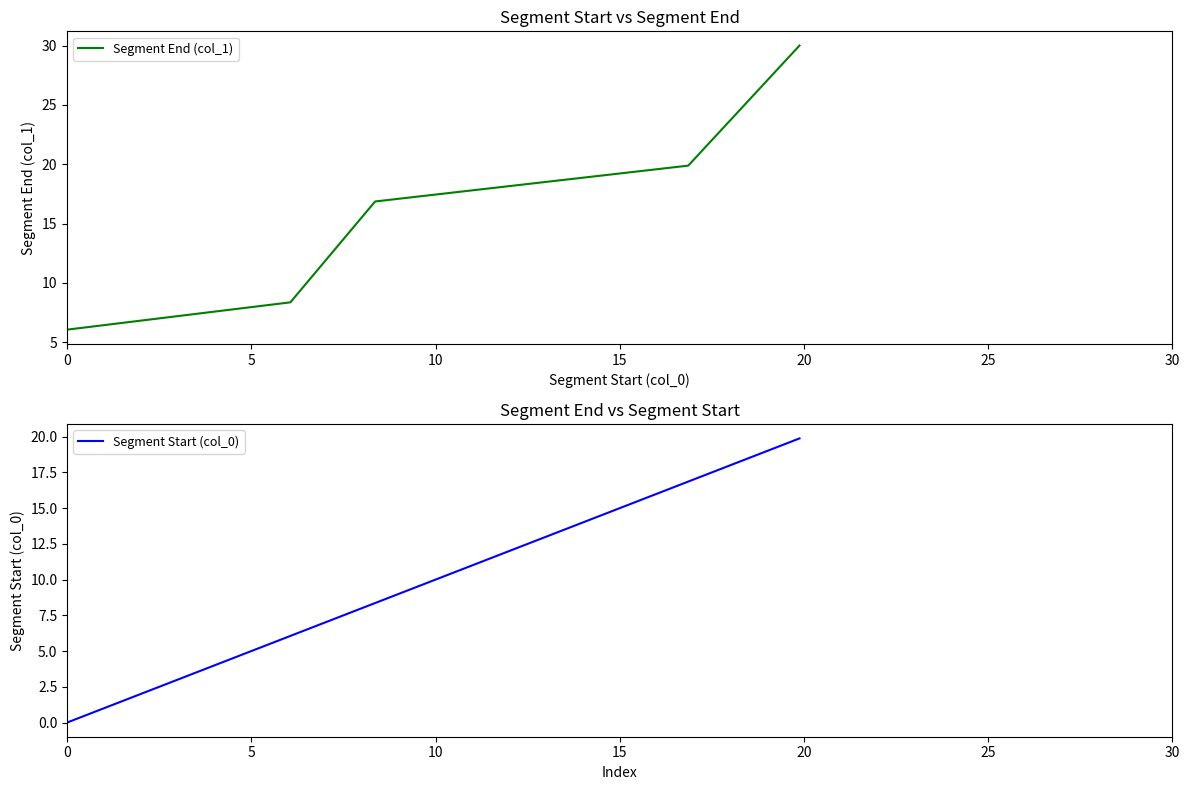

Which series has the largest range (max minus min)?

Segment End (col_1)